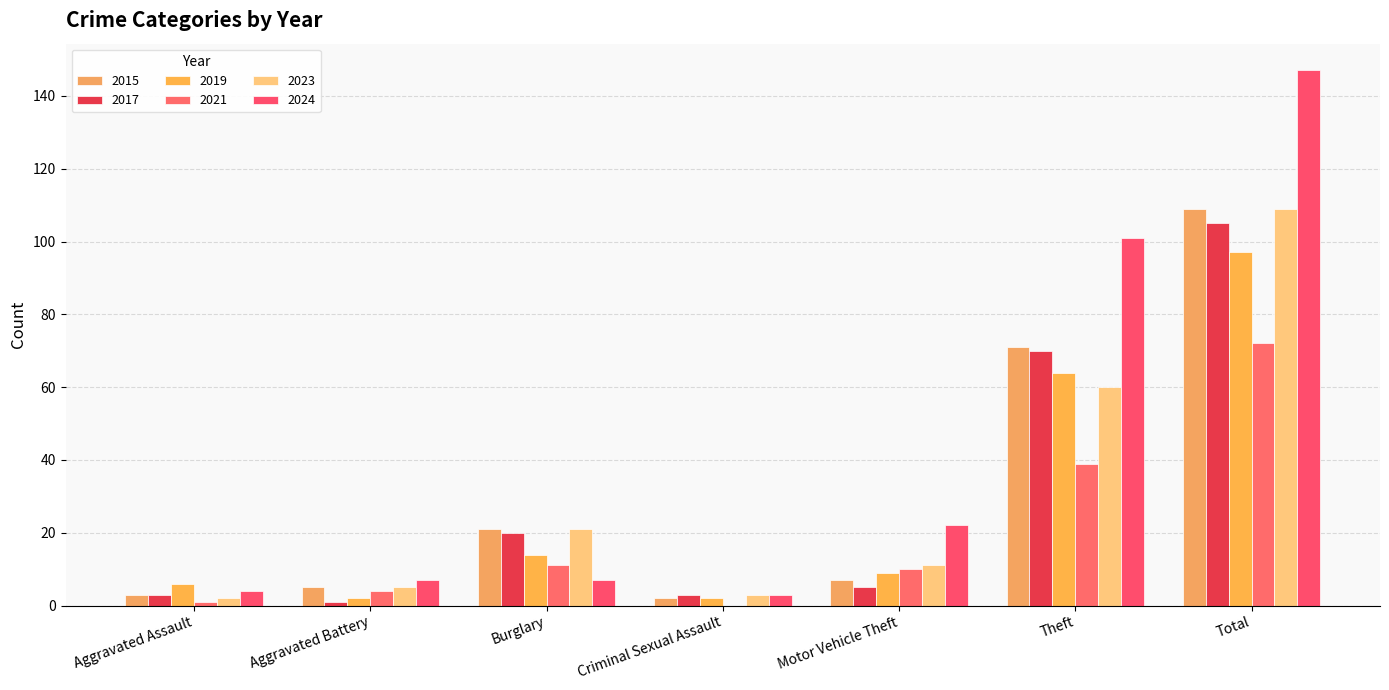

Reading left to right, list all the values displayed in this chart.

2015: Aggravated Assault=3	Aggravated Battery=5	Burglary=21	Criminal Sexual Assault=2	Motor Vehicle Theft=7	Theft=71	Total=109
2017: Aggravated Assault=3	Aggravated Battery=1	Burglary=20	Criminal Sexual Assault=3	Motor Vehicle Theft=5	Theft=70	Total=105
2019: Aggravated Assault=6	Aggravated Battery=2	Burglary=14	Criminal Sexual Assault=2	Motor Vehicle Theft=9	Theft=64	Total=97
2021: Aggravated Assault=1	Aggravated Battery=4	Burglary=11	Criminal Sexual Assault=0	Motor Vehicle Theft=10	Theft=39	Total=72
2023: Aggravated Assault=2	Aggravated Battery=5	Burglary=21	Criminal Sexual Assault=3	Motor Vehicle Theft=11	Theft=60	Total=109
2024: Aggravated Assault=4	Aggravated Battery=7	Burglary=7	Criminal Sexual Assault=3	Motor Vehicle Theft=22	Theft=101	Total=147